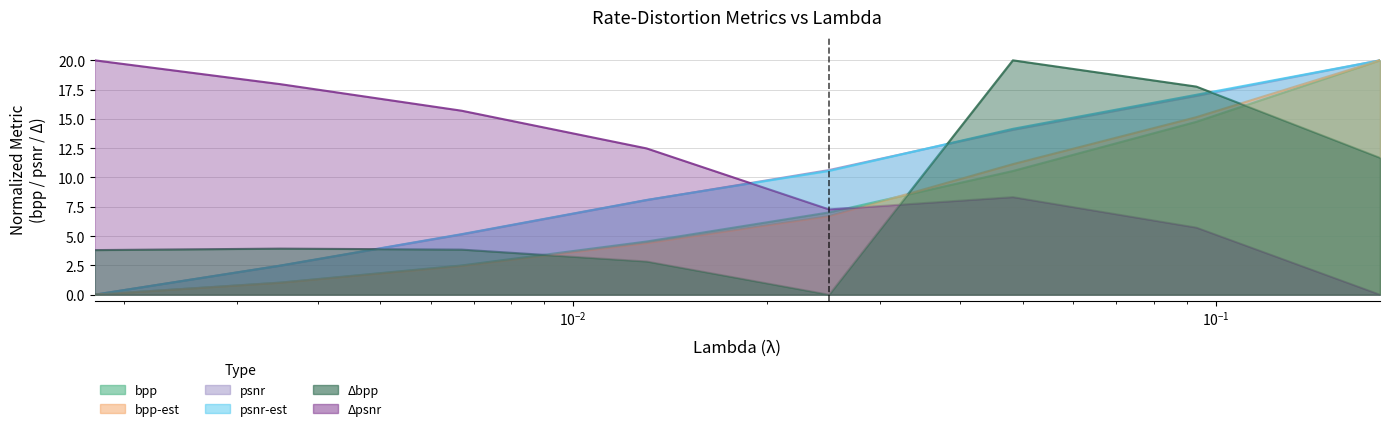

True or false: psnr has a value of 0.0 at 0.0018.

True